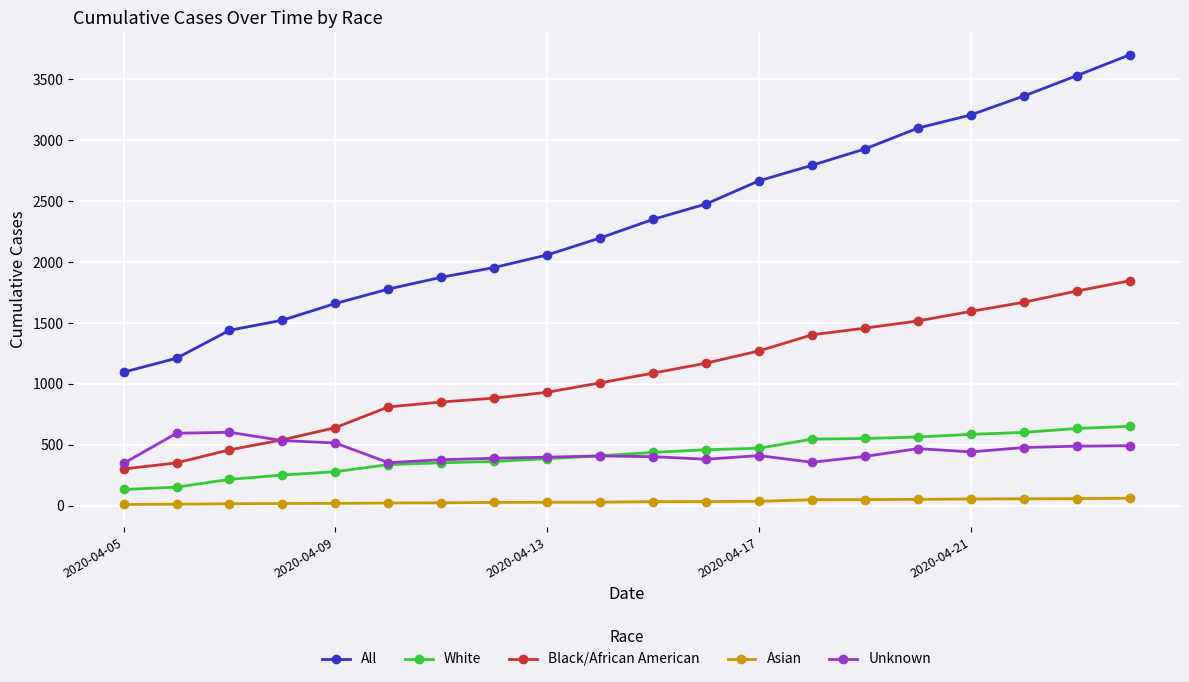

True or false: Asian and White intersect in this chart.

False